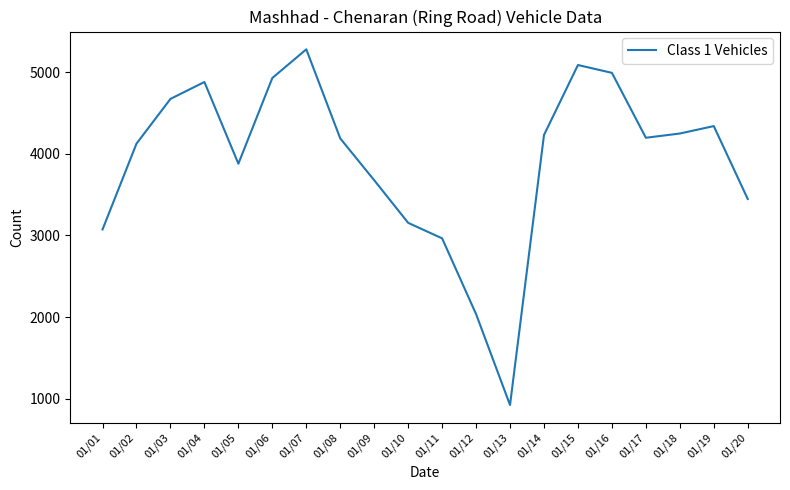

What is the approximate value at 01/06, to the nearest 100?

4900